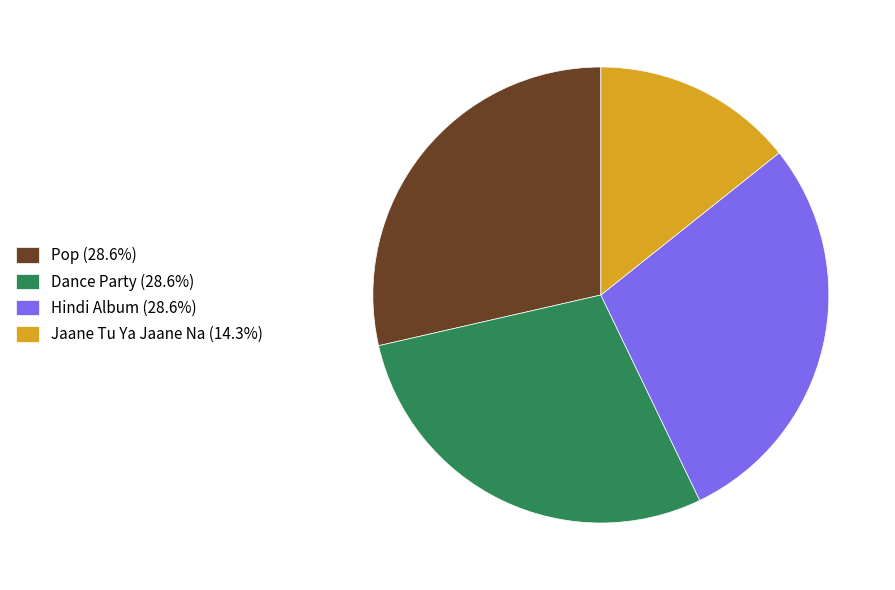

Is there any slice that represents more than half of the pie?

No